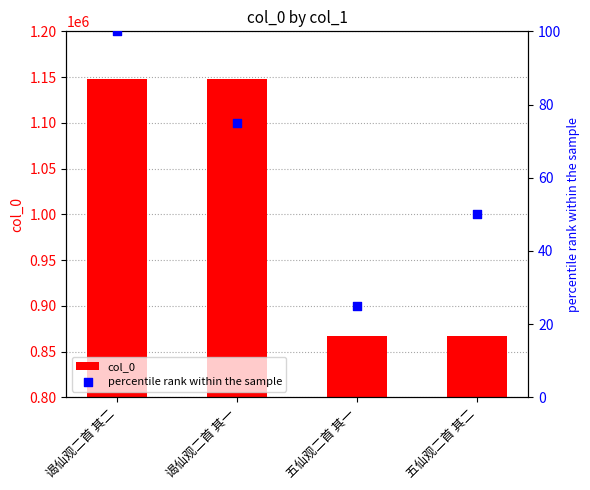

Which series has the largest total across all categories?

col_0